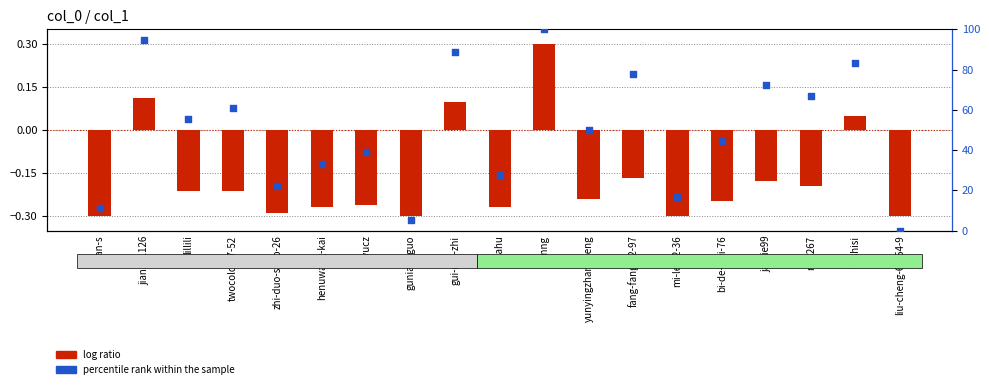

Which series has the largest Y range (max minus min)?

percentile rank within the sample